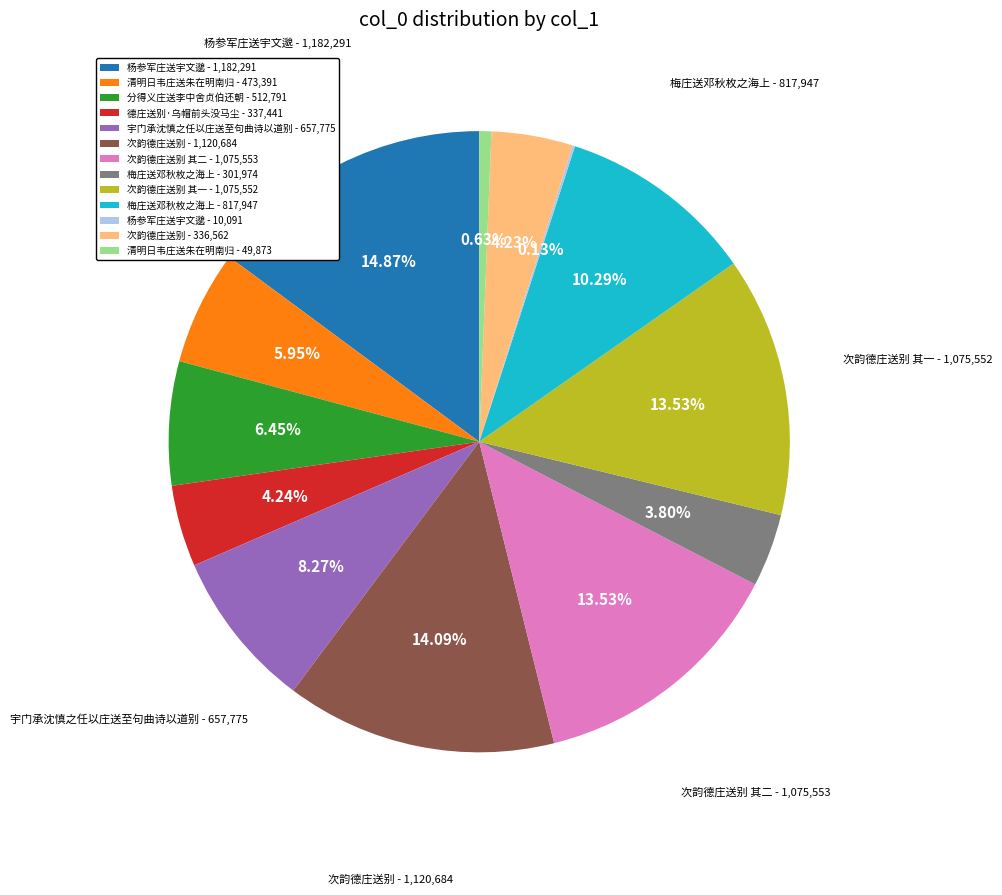

Combined, do 次韵德庄送别 - 1,120,684 and 分得义庄送李中舍贞伯还朝 - 512,791 account for over 50%?

No